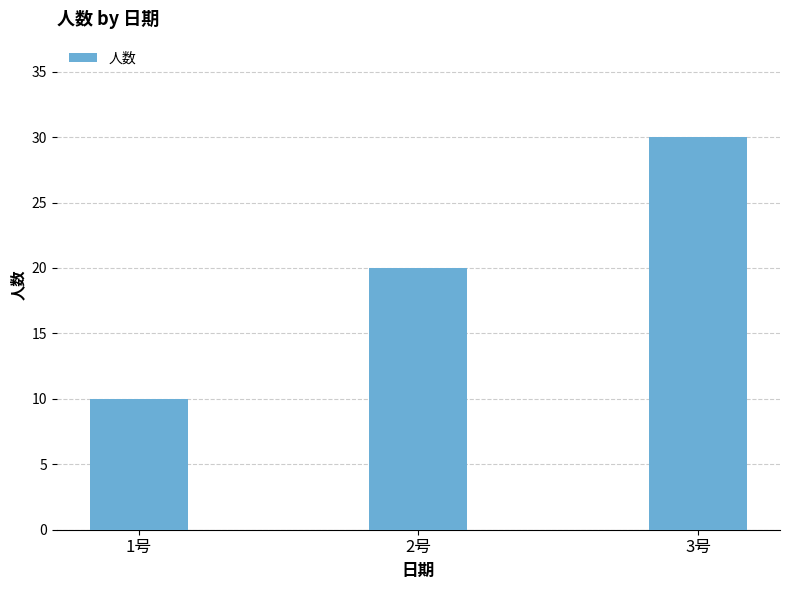

Rank the categories by value from highest to lowest.

3号, 2号, 1号